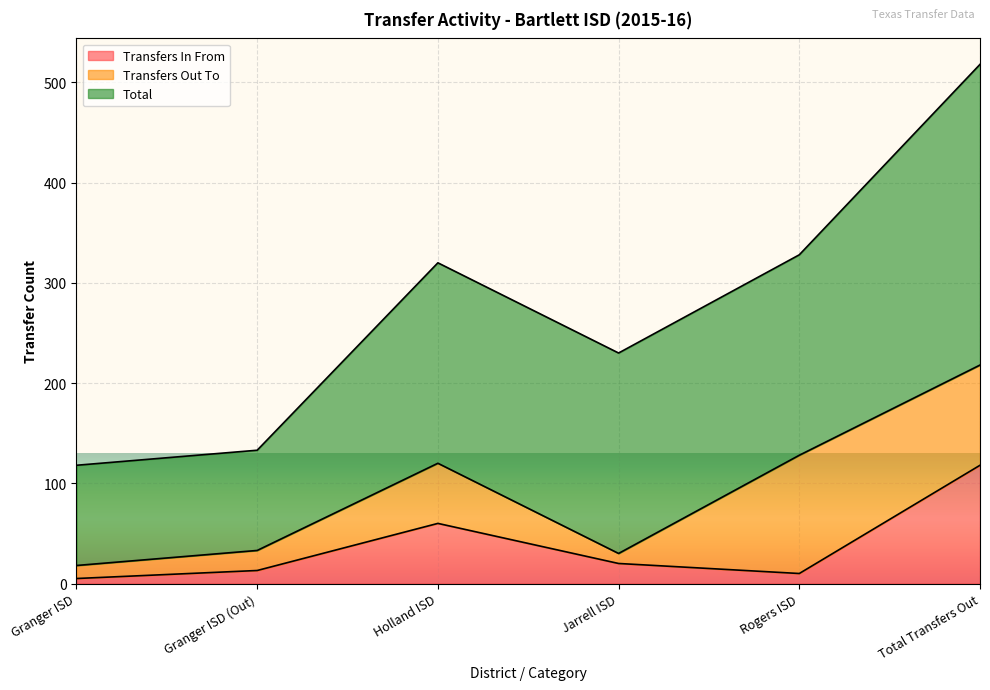

What is the label of the 5th point from the left?

Rogers ISD